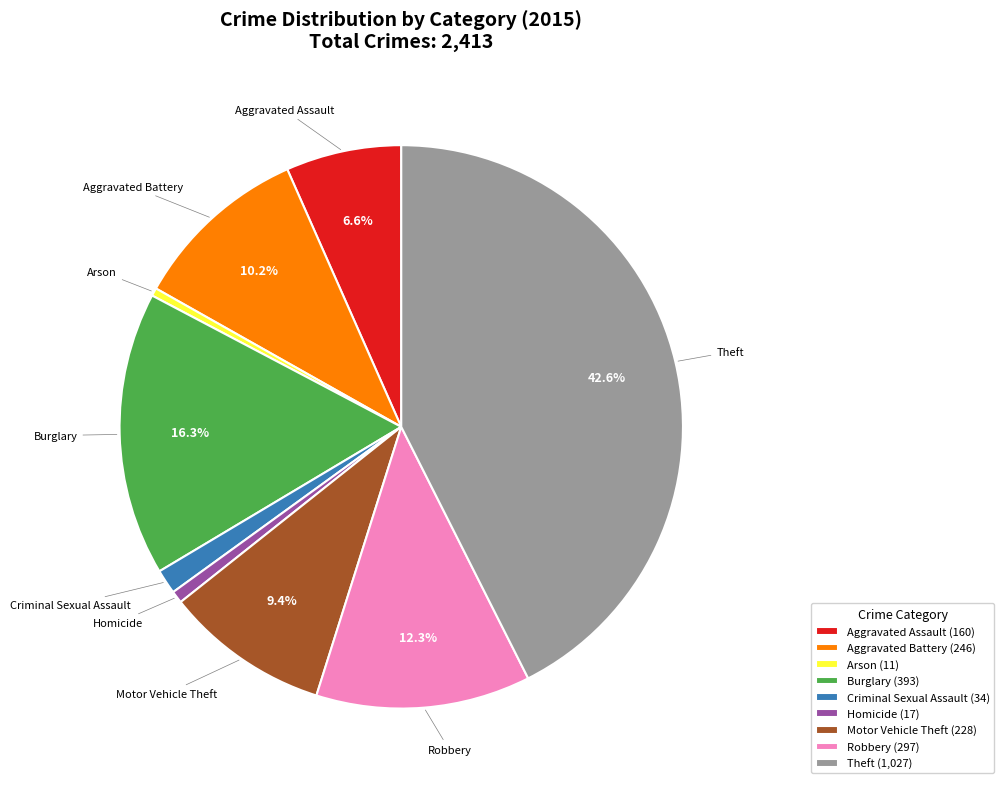

Is it true that Aggravated Assault is 1% of the pie?

False